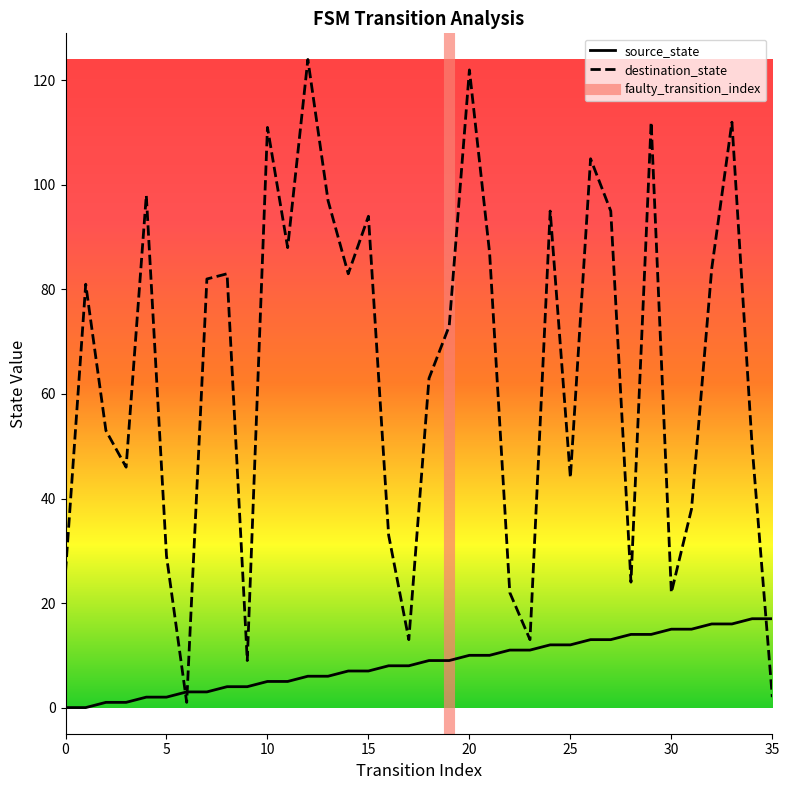

List the series in order of their peak value, highest first.

destination_state, source_state